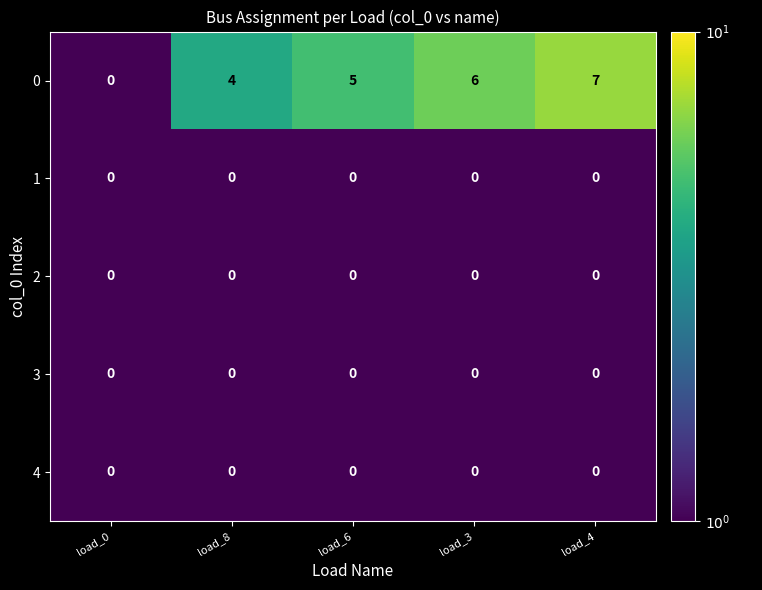

Reading left to right, transcribe all the data shown in this chart.

0: 0	4	5	6	7
1: 0	0	0	0	0
2: 0	0	0	0	0
3: 0	0	0	0	0
4: 0	0	0	0	0